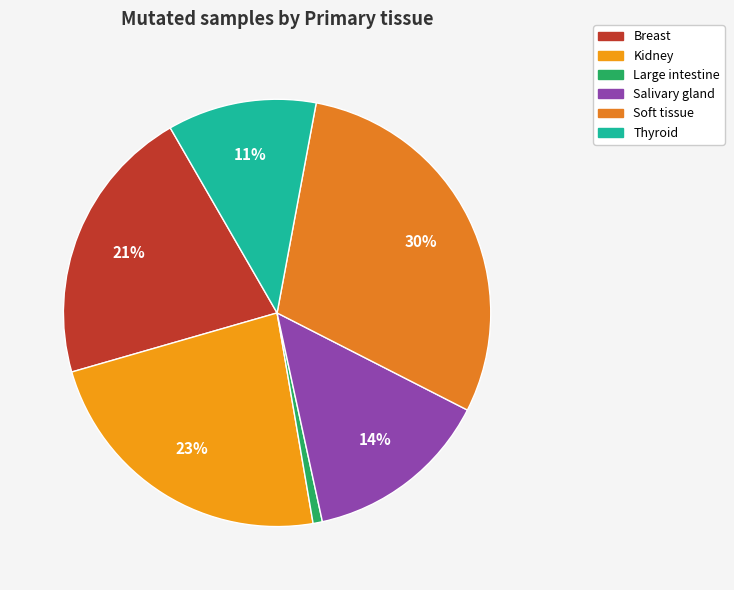

Does Kidney represent more than half of the total?

No